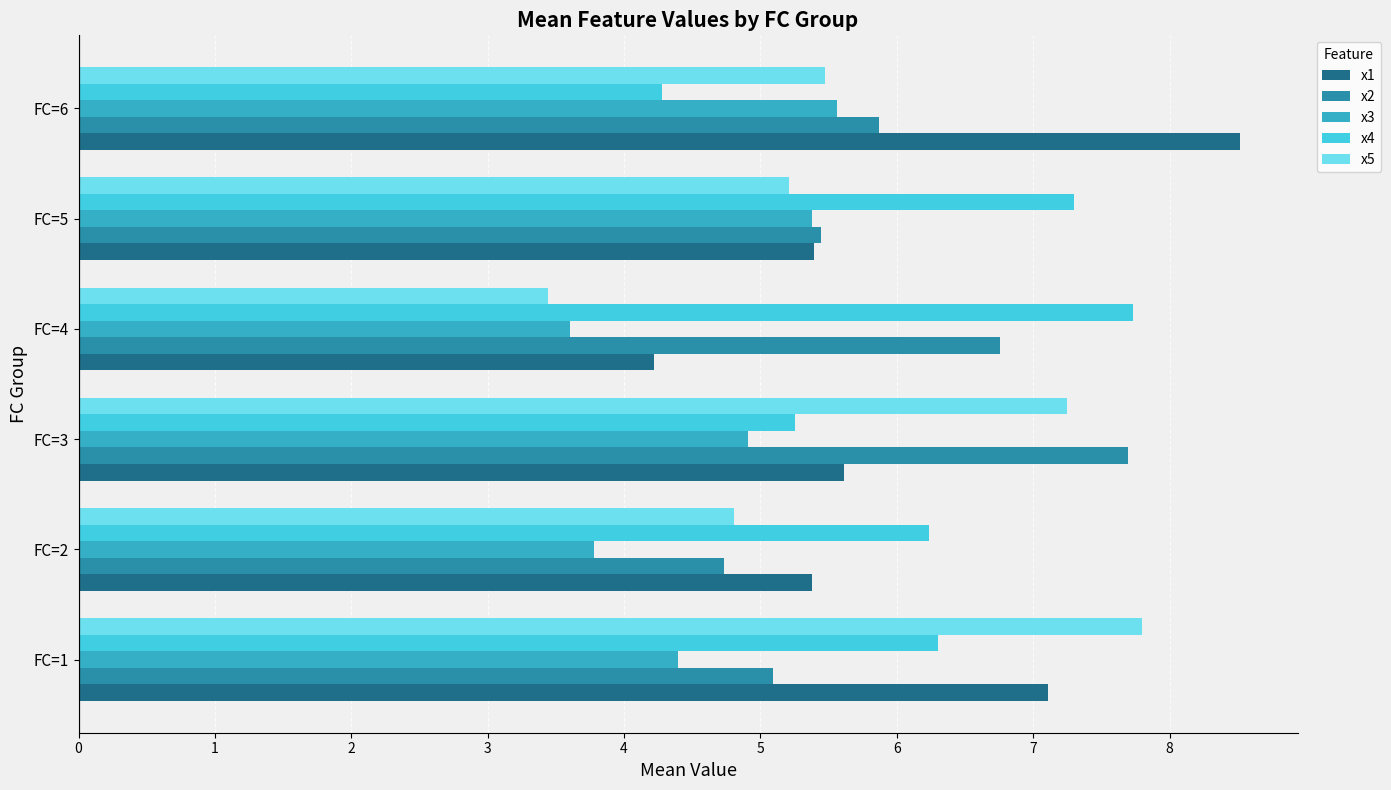

Which series has the largest total across all categories?

x4